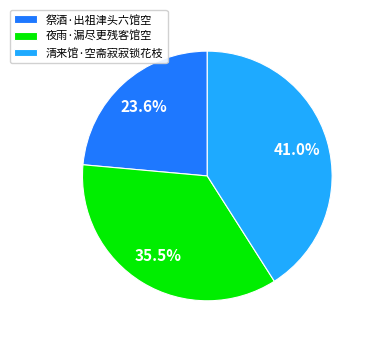

What percentage is the 清来馆·空斋寂寂锁花枝 slice, to the nearest percent?

41%